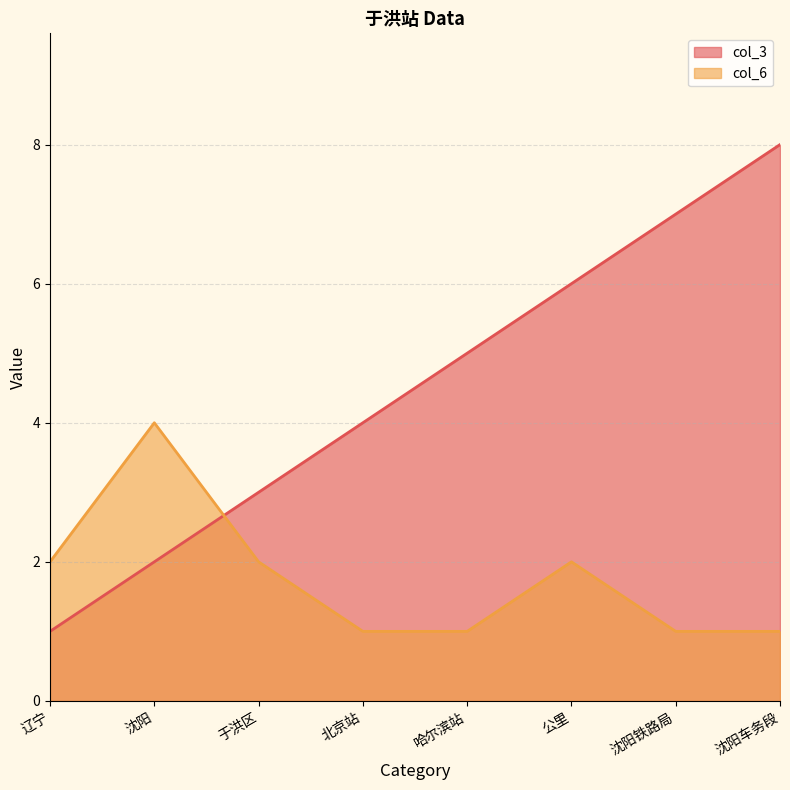

Which series has the largest total across all categories?

col_3